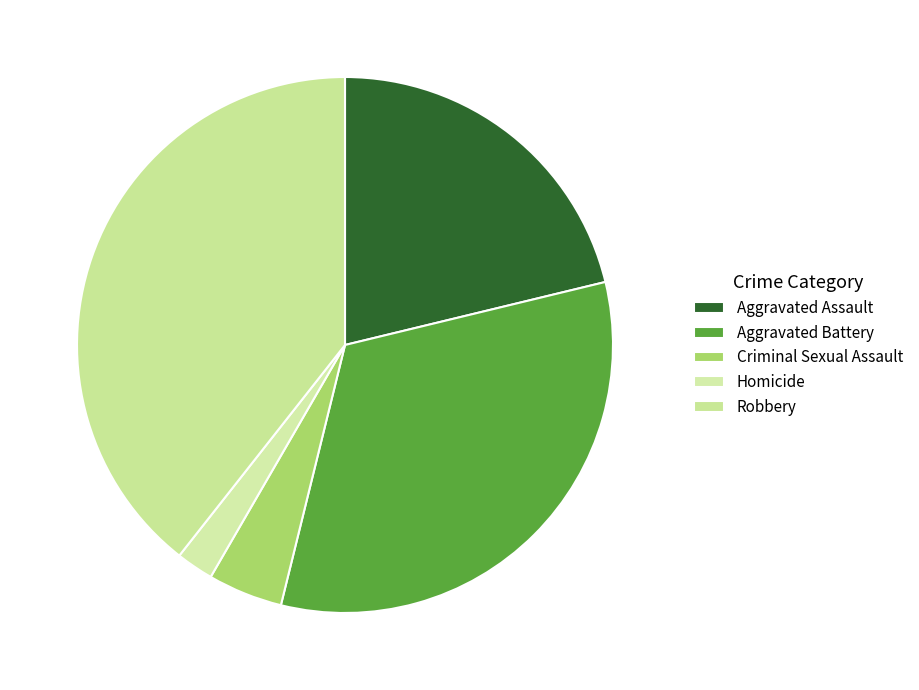

Does Aggravated Assault account for over 50% of the chart?

No